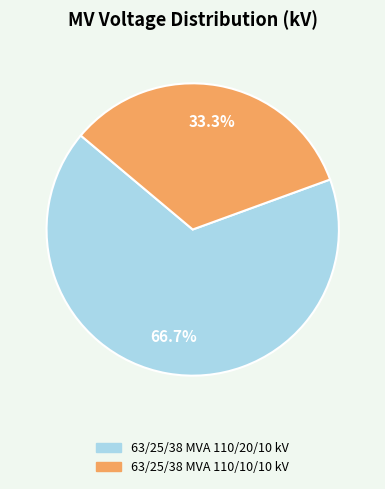

Approximately how many times larger is the value at 63/25/38 MVA 110/10/10 kV compared to 63/25/38 MVA 110/20/10 kV?

0.5